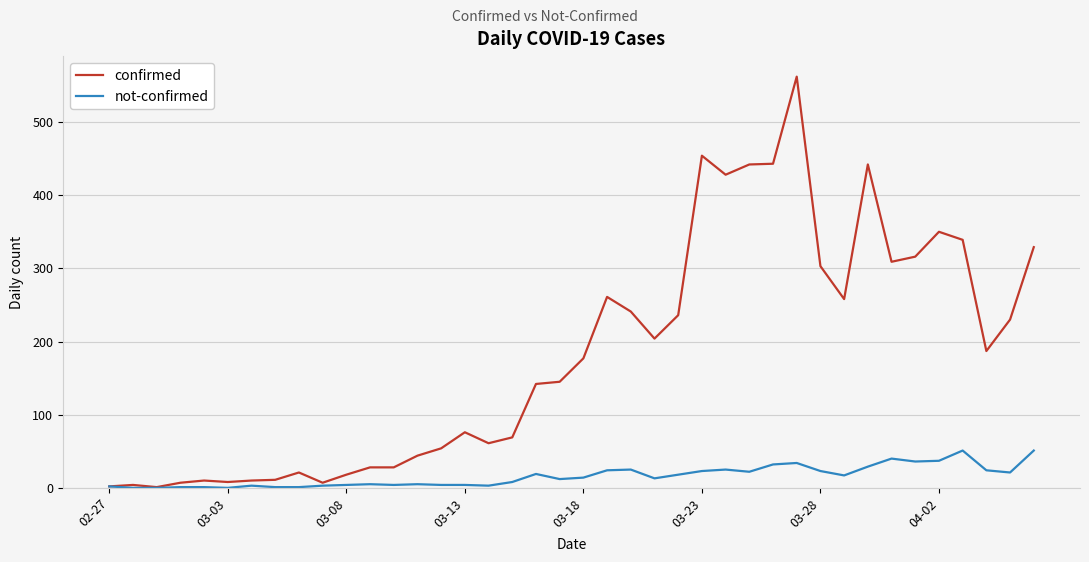

Which series has the widest spread of values?

confirmed